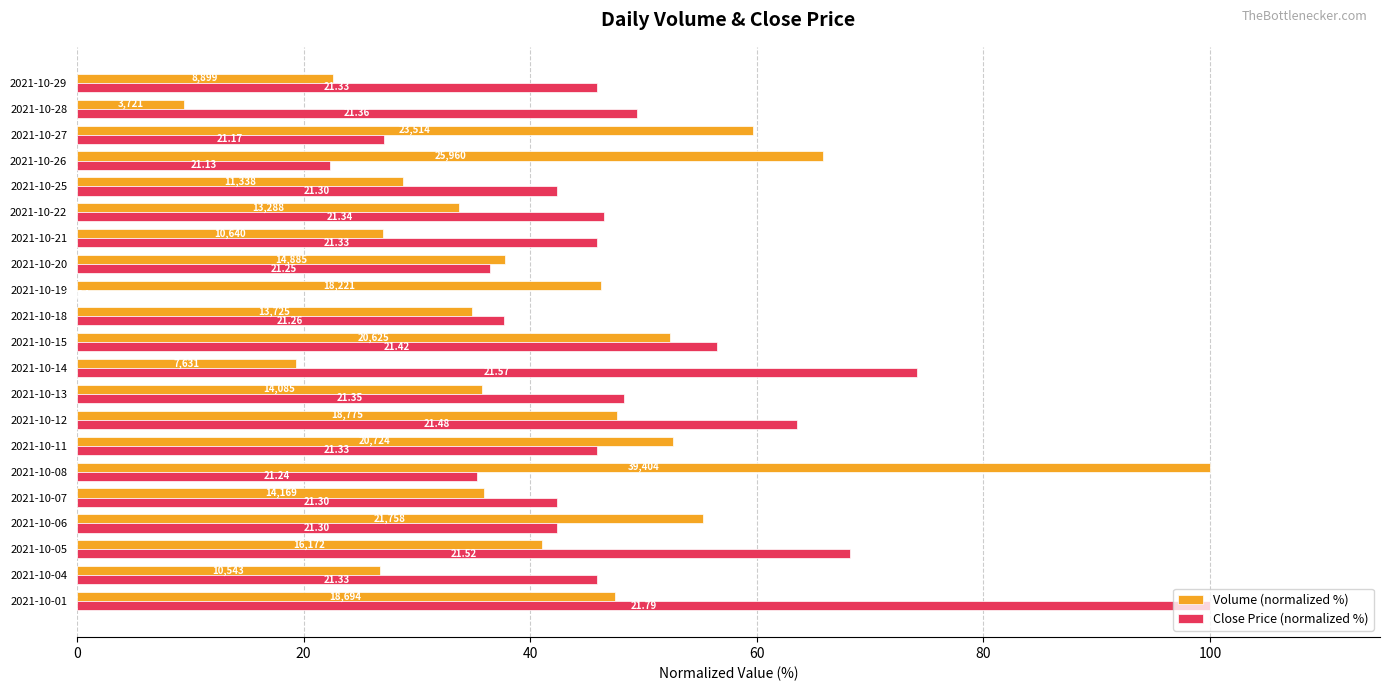

What are all the series names shown in the legend?

Volume (normalized %), Close Price (normalized %)